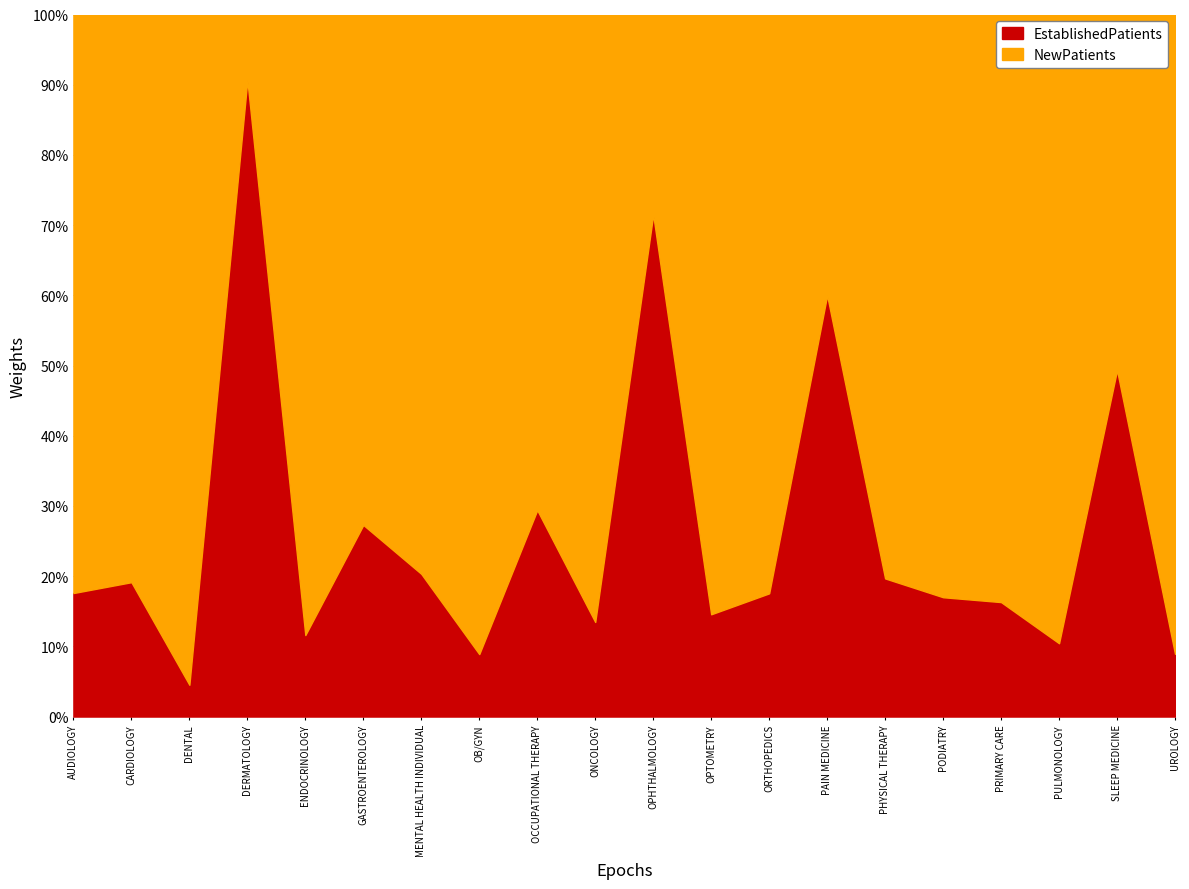

At how many categories does at least one series exceed 4?

20